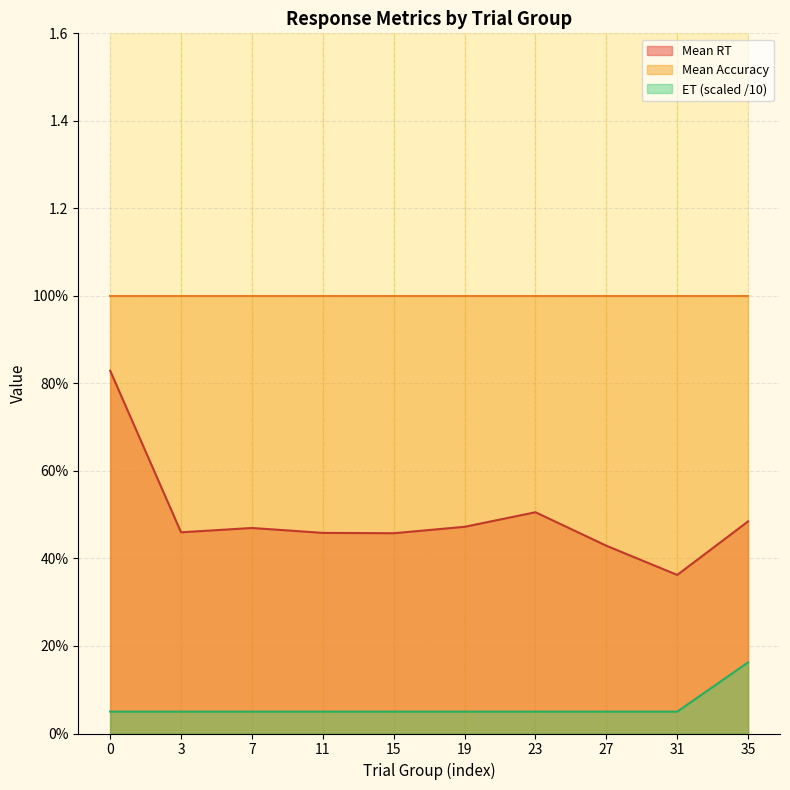

What are all the series names shown in the legend?

Mean RT, Mean Accuracy, ET (scaled /10)